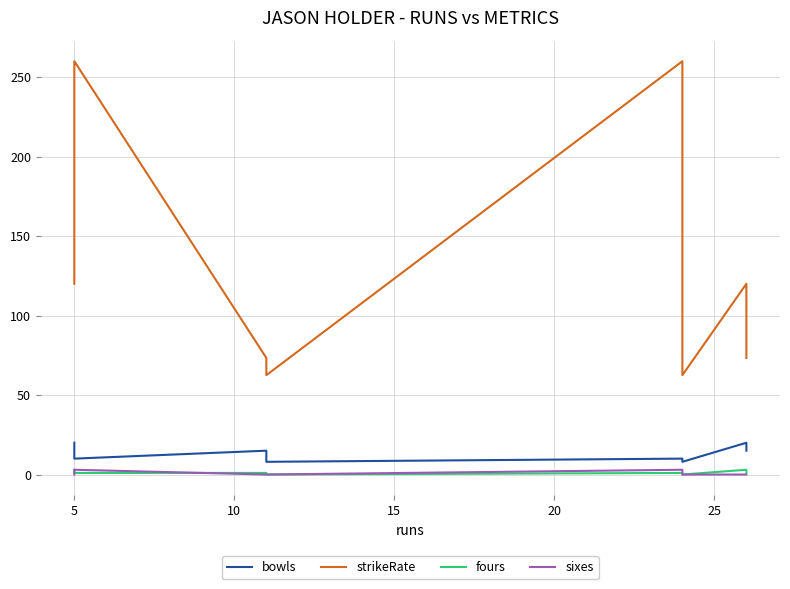

Count the fours values in the range 1 to 3.

6